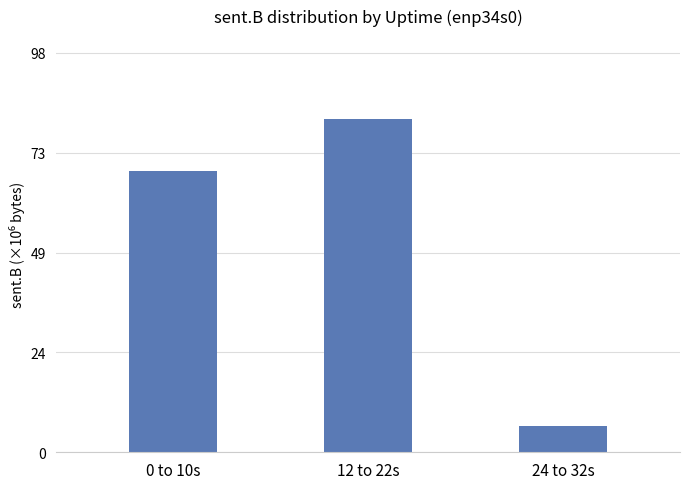

Are the bars horizontal?

No